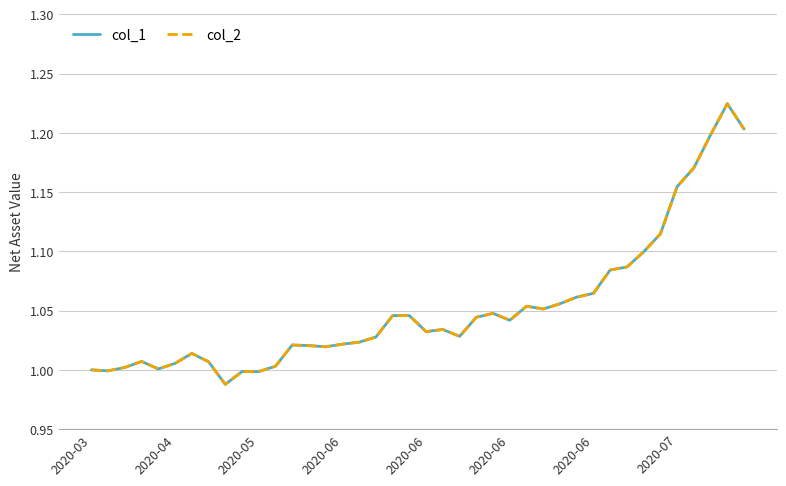

At which label is col_2 closest to 1?

2020-03